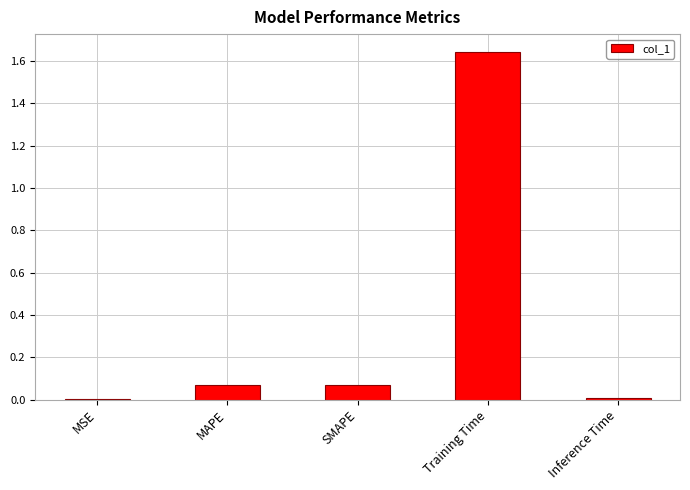

How many categories are shown in the chart?

5